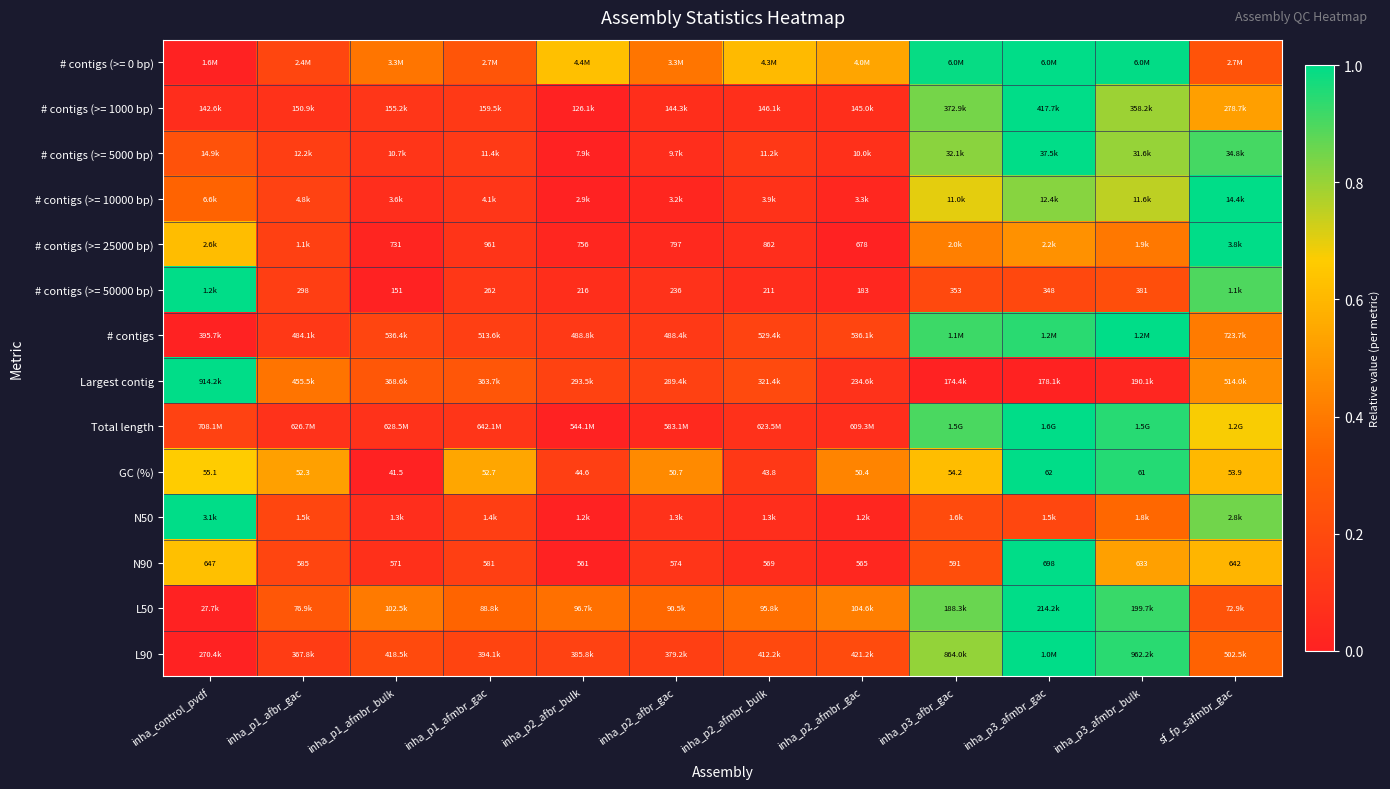

Is the value of N90 at inha_control_pvdf greater than the value of GC (%) at inha_control_pvdf?

Yes